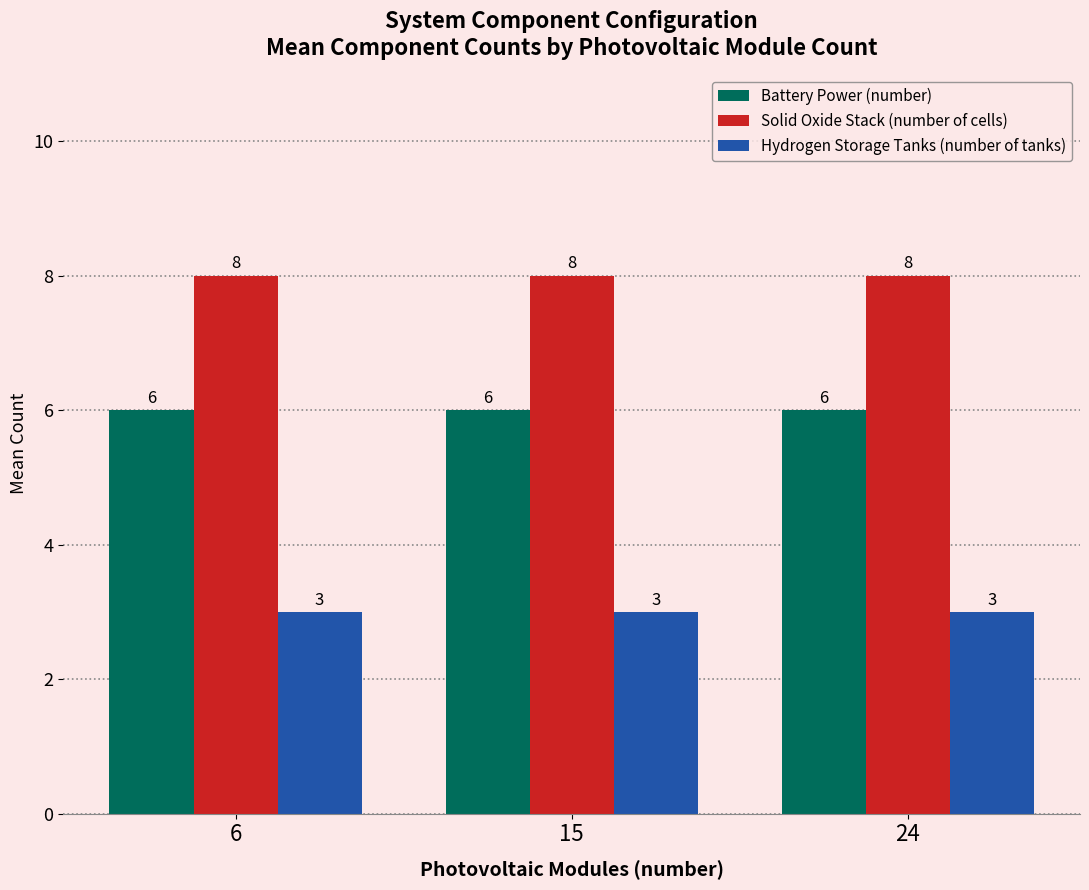

What is the spread (max minus min) of values at 15?

5